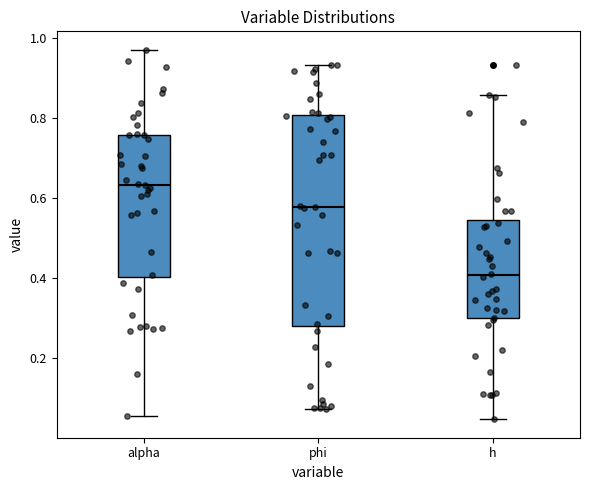

Reading left to right, read every box against the y-axis: the position of its median line, the range the box covers, and the ends of its whiskers. The values are not printed on the chart, so give them approximately, as read against the axis.

alpha: median 0.64, box 0.40 to 0.76, whiskers 0.06 to 0.98
phi: median 0.58, box 0.28 to 0.80, whiskers 0.08 to 0.94
h: median 0.40, box 0.30 to 0.54, whiskers 0.04 to 0.86